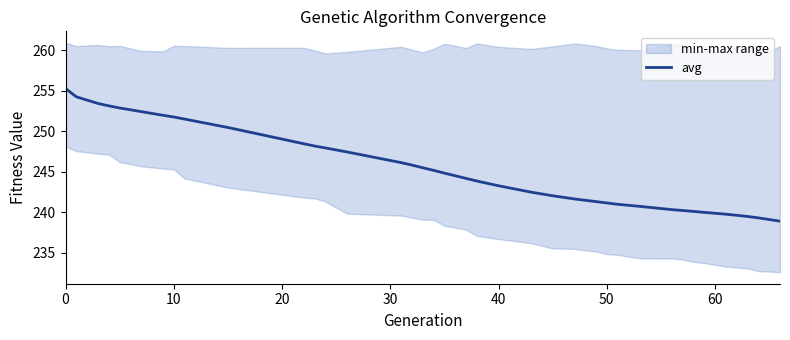

What is the minimum value for avg?

238.9